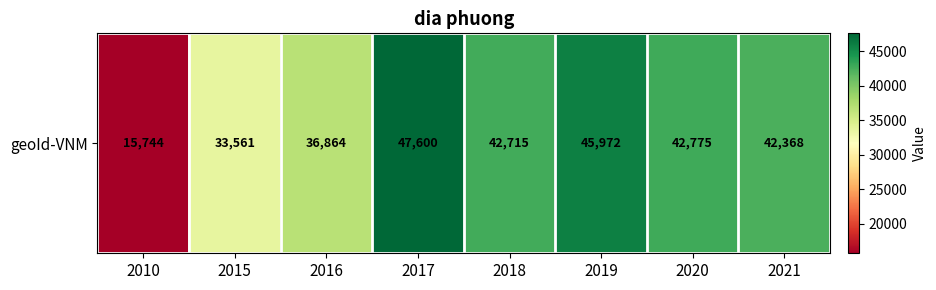

True or false: the data shows 33561 at 2015.

True